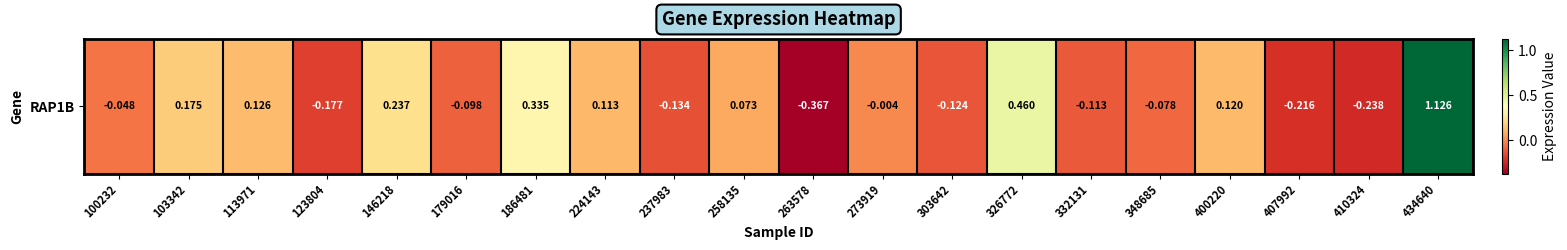

How many categories are shown in the chart?

20